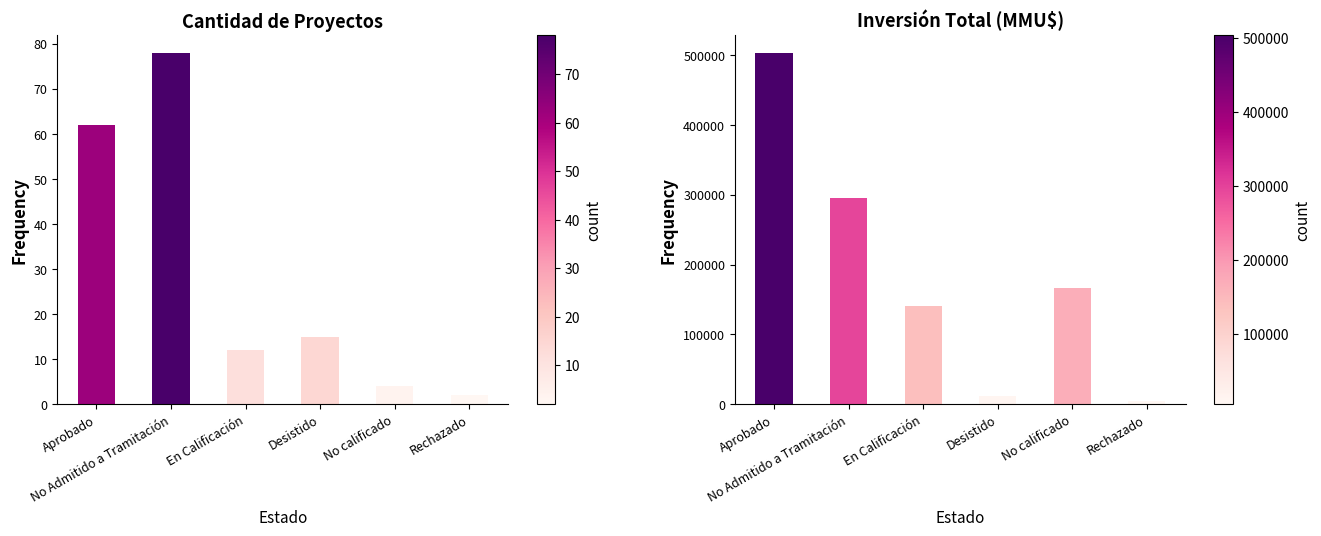

The value of Cantidad at En Calificación is 20. True or false?

False